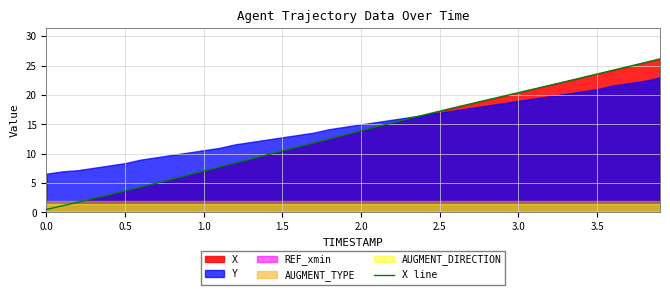

Is it true that X line equals 6.9 at 2.0?

False